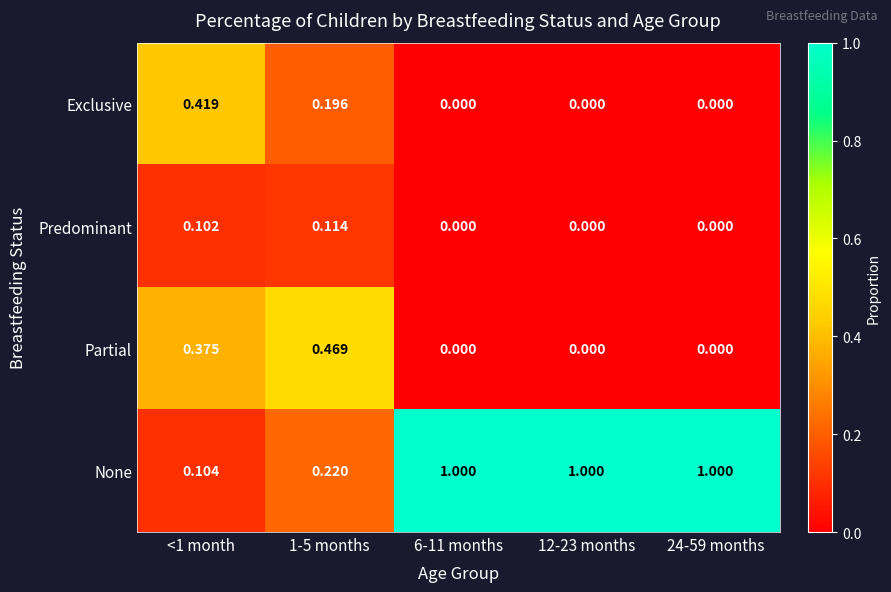

Which series has the largest total across all categories?

None